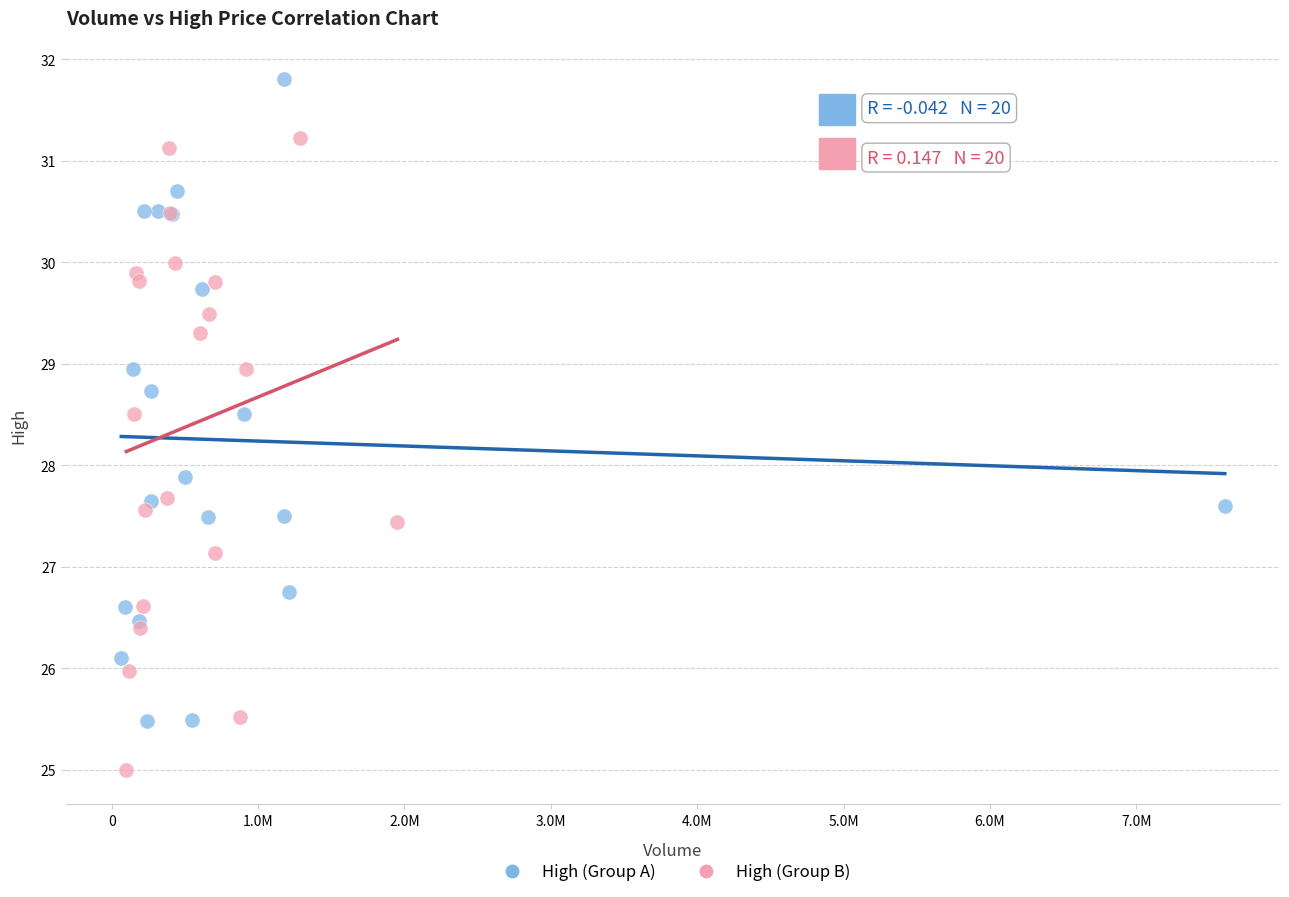

Which series contains the lowest Y value?

High (Group B)